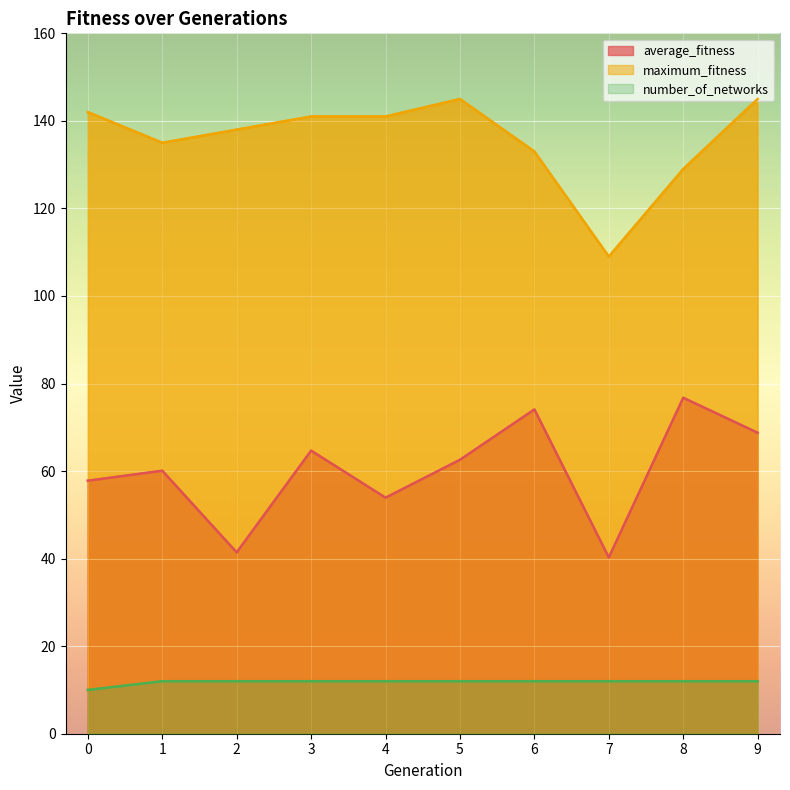

List the labels in order of number_of_networks value, largest first.

1, 2, 3, 4, 5, 6, 7, 8, 9, 0